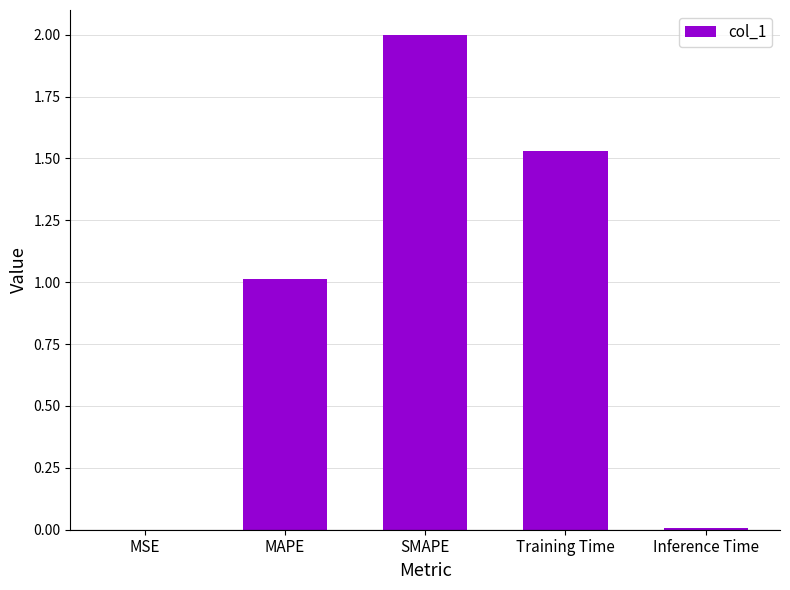

What is the ratio of the value at MAPE to the value at Training Time?

0.7